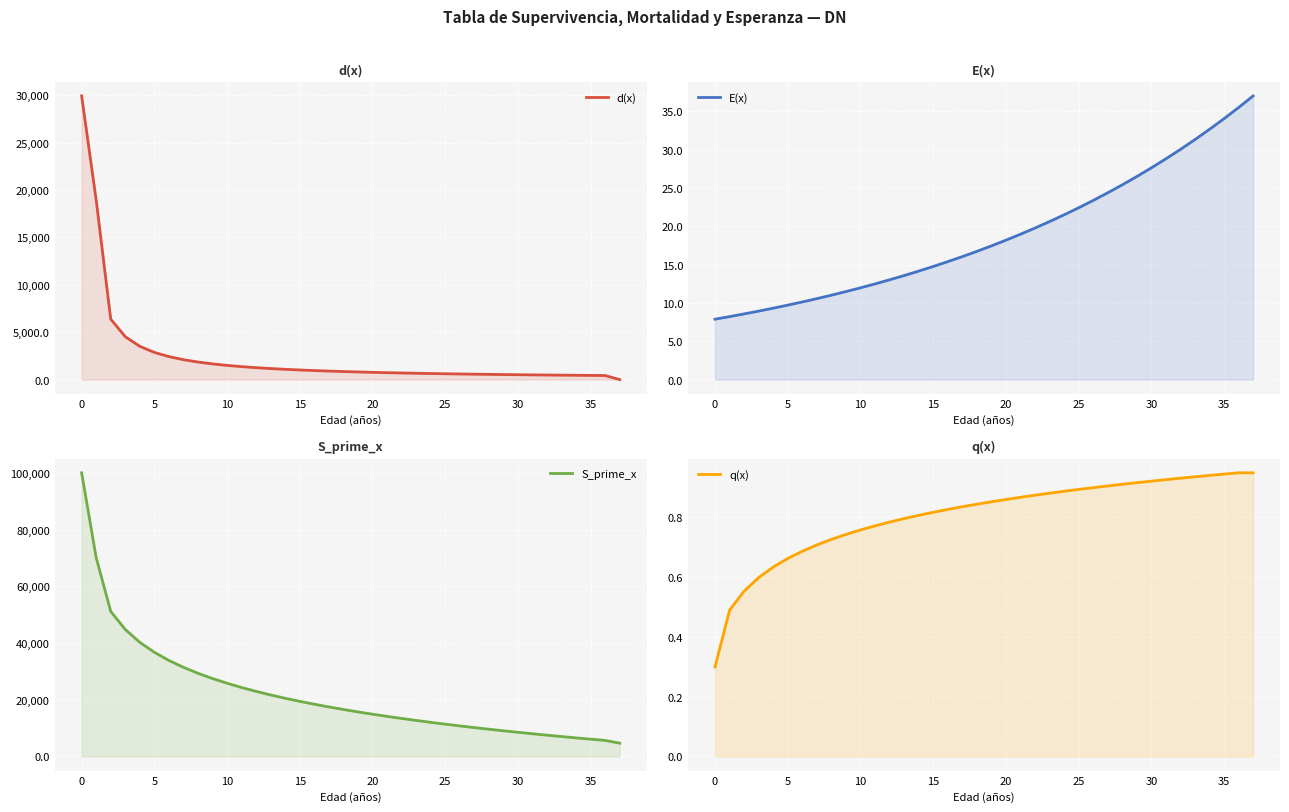

Which category has the highest value in the E(x) series?

37